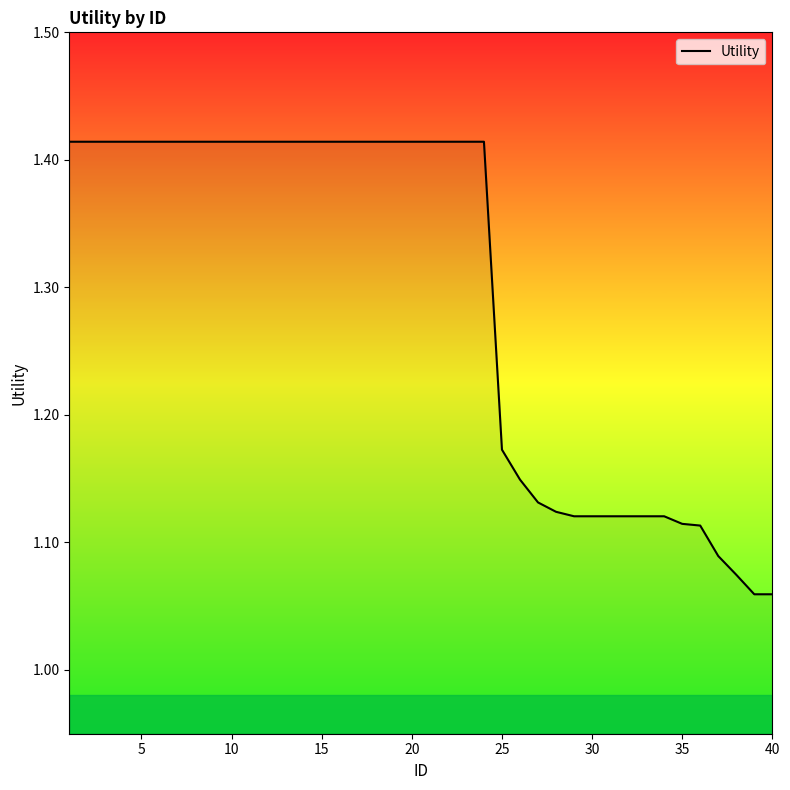

Is it true that the value at 40 is 0.5?

False